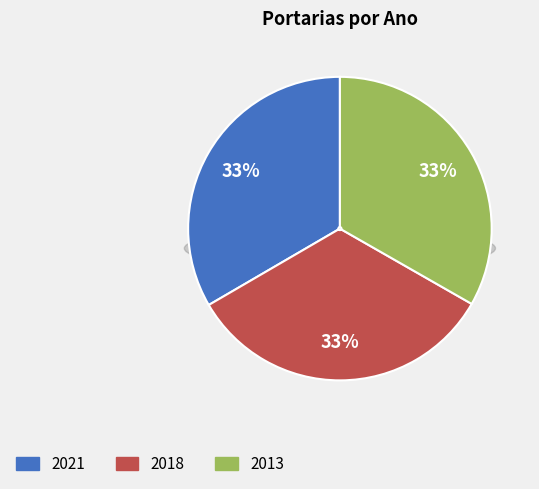

True or false: Portaria nº 123 de 01 de agosto de 2013 accounts for 26% of the total.

False